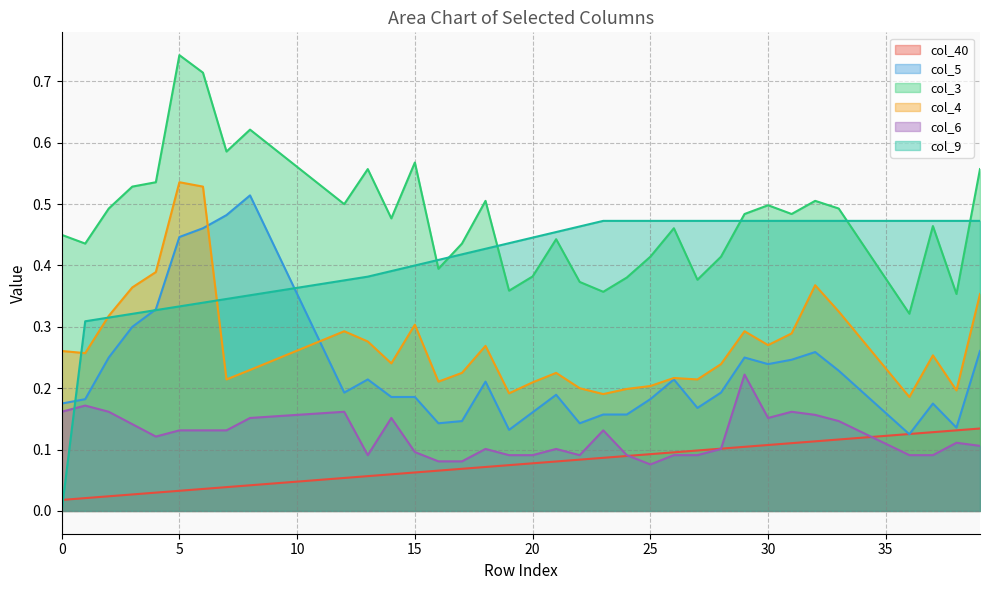

How many positive values does the col_9 series have?

39